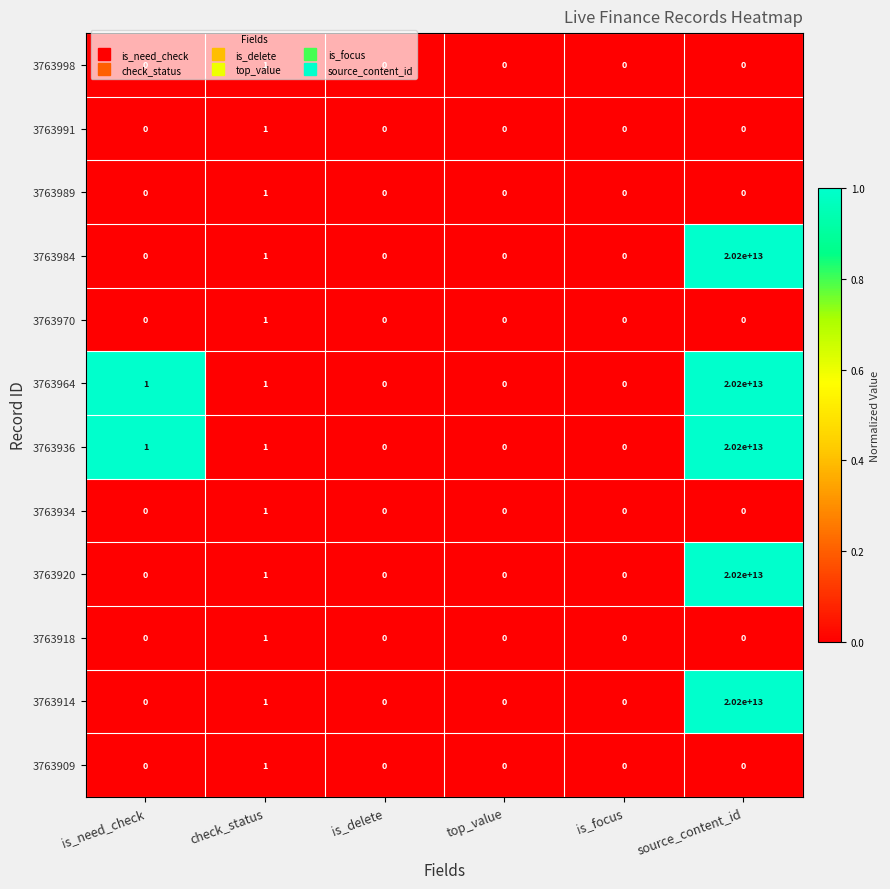

True or false: 3763970 has a value of 0 at check_status.

False